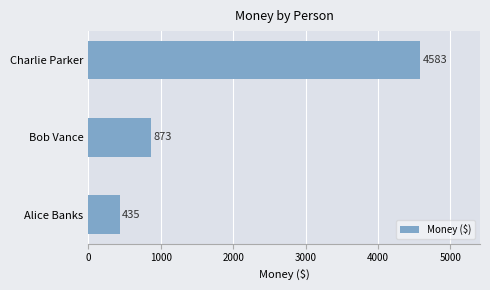

Where is the data nearest to the value 2509?

Bob Vance